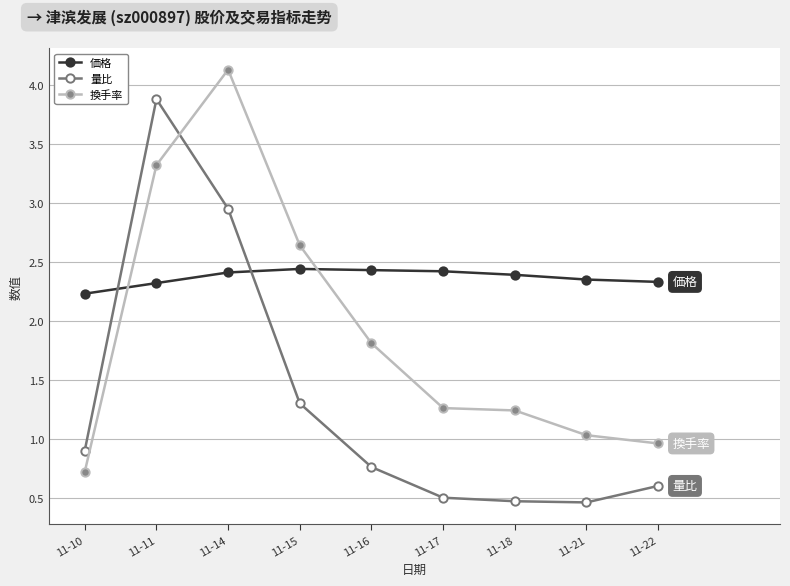

How many categories are shown in the chart?

9